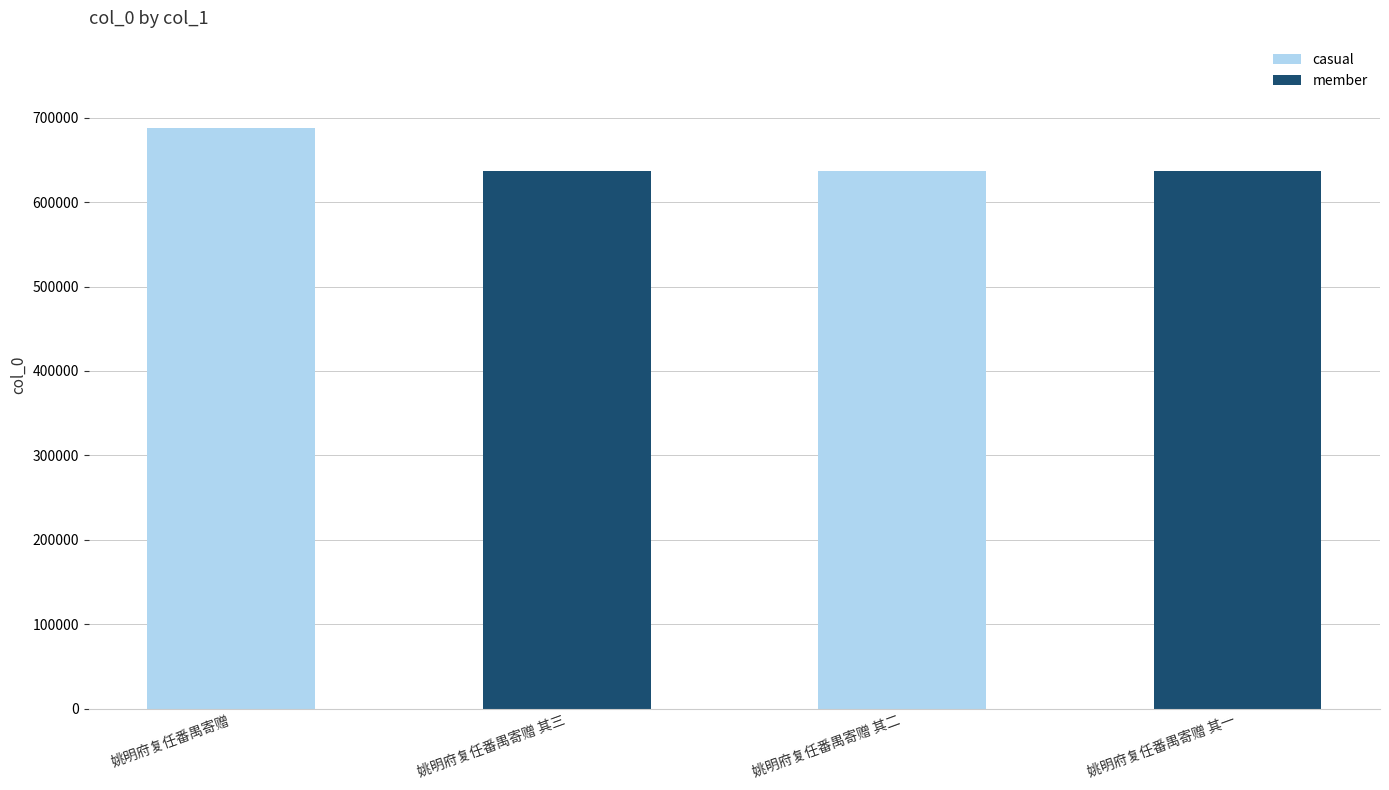

Does the chart contain stacked bars?

No